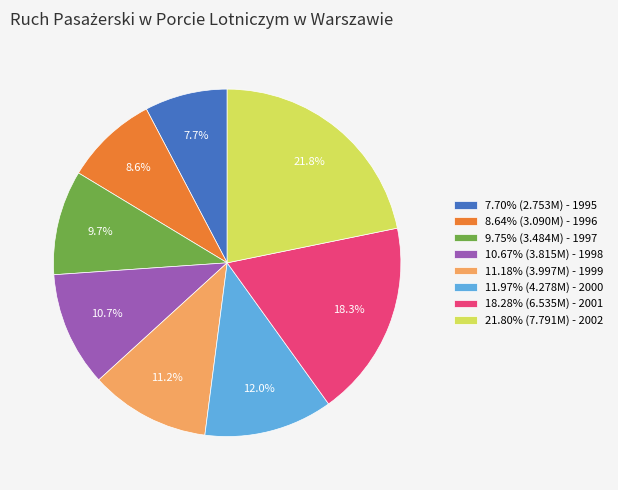

Is there a majority slice in this chart?

No